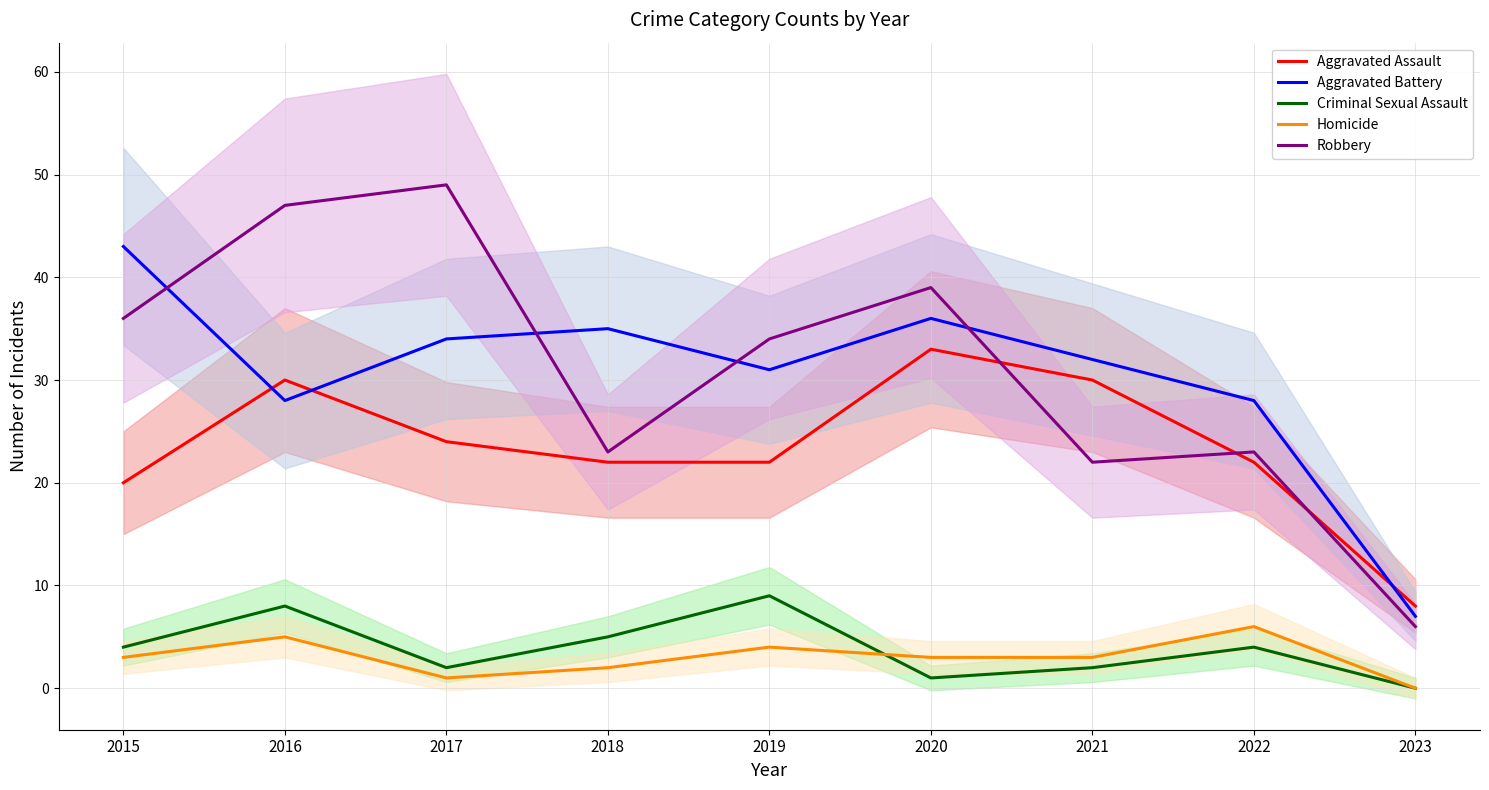

True or false: Aggravated Battery has more than 2 interior local peaks.

False